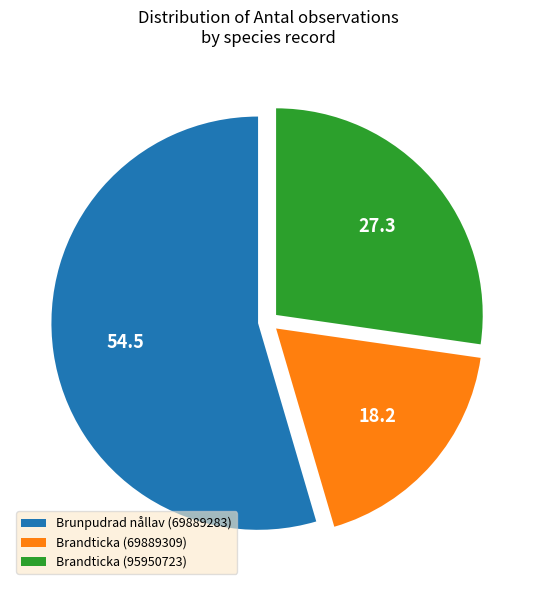

Does Brandticka (95950723) account for over 50% of the chart?

No